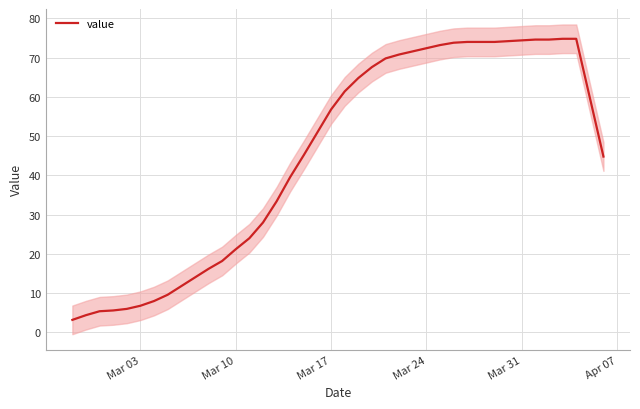

True or false: the data has more than 2 interior local peaks.

False